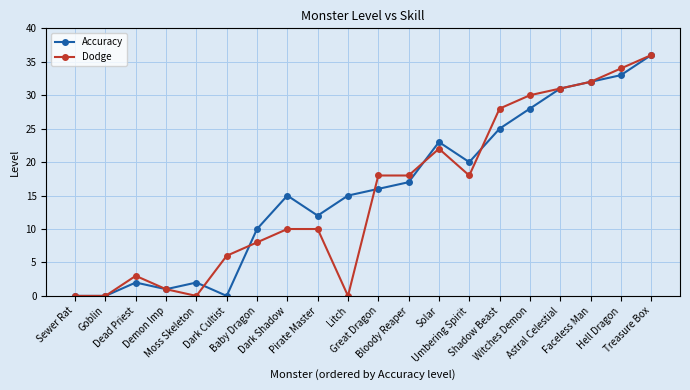

True or false: Accuracy has more than 0 interior local peaks.

True